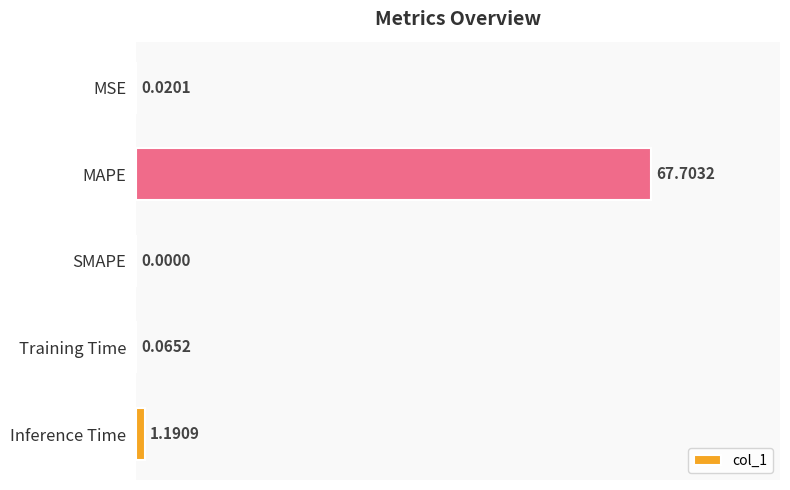

At which label is the value closest to 33?

Inference Time